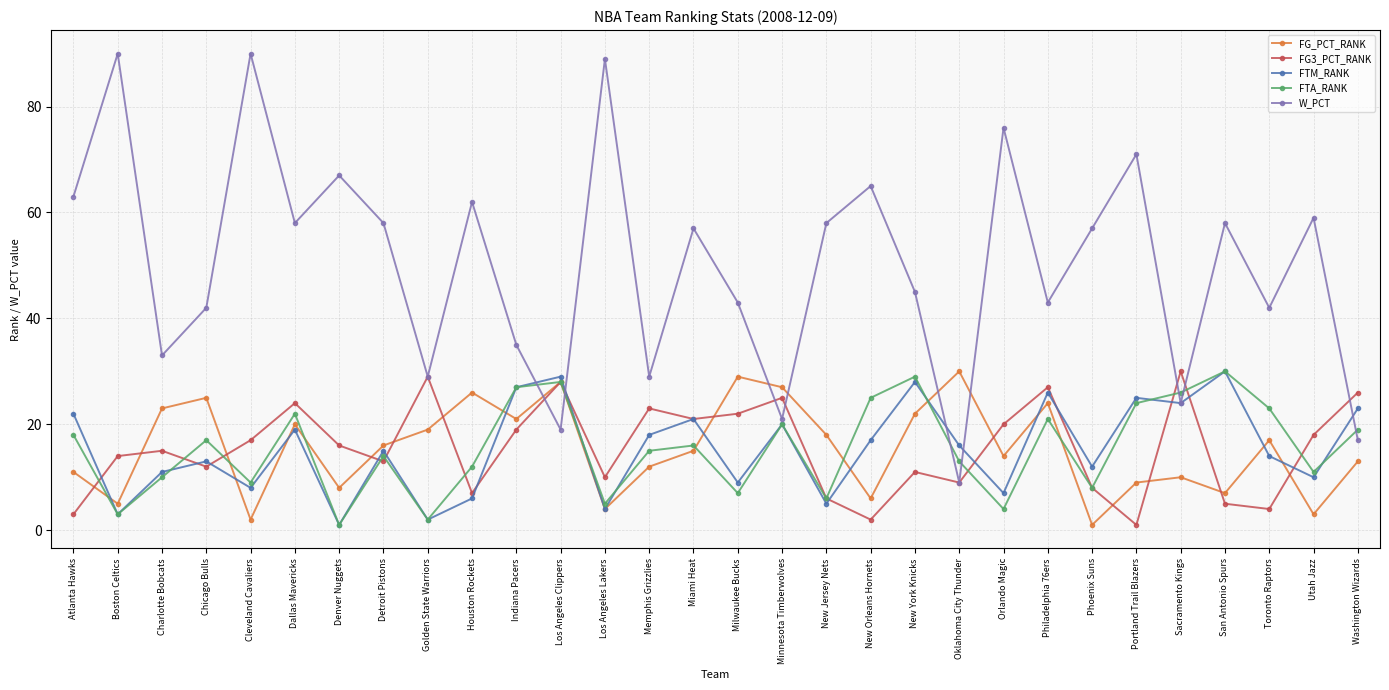

How many values in the FTA_RANK series are below 16?

15